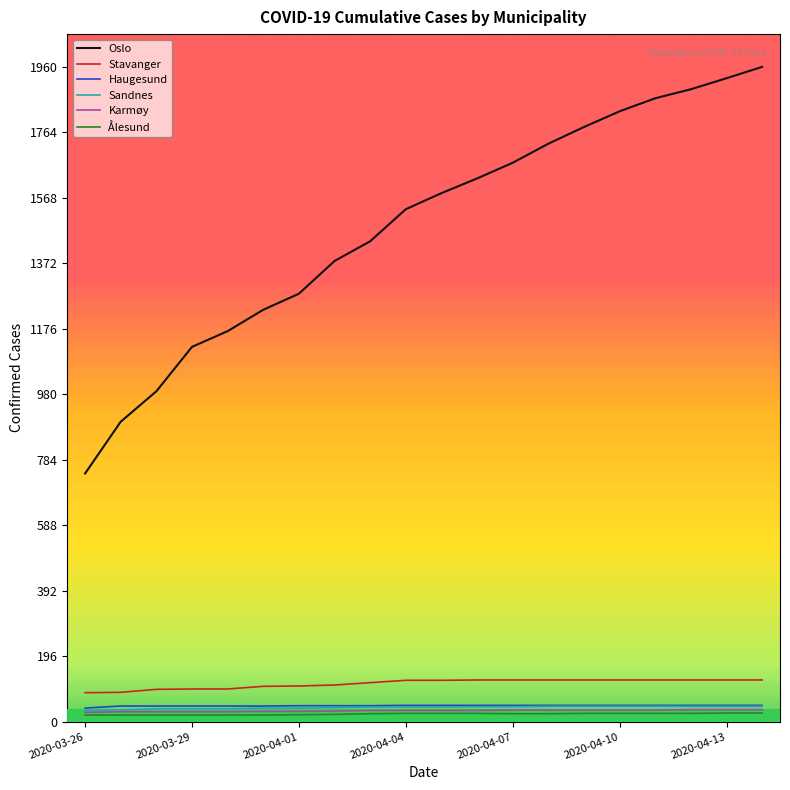

Which series has the largest range (max minus min)?

Oslo